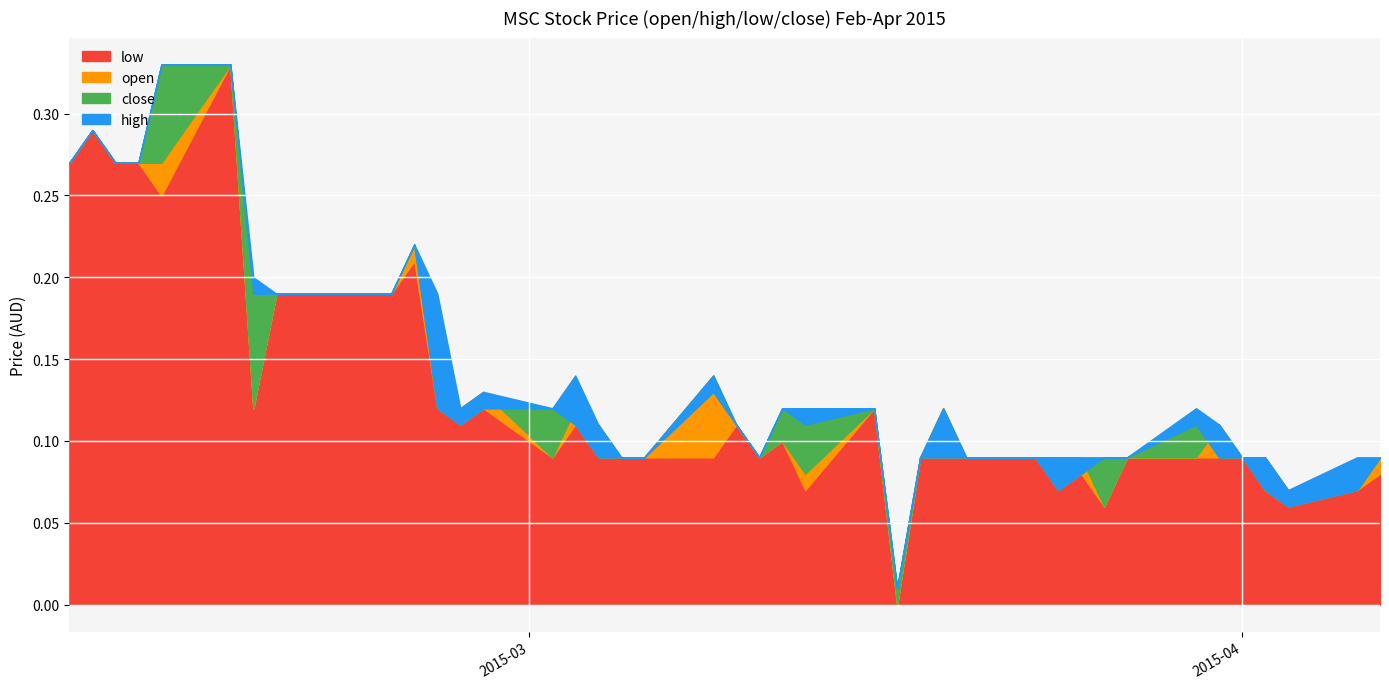

Rank the categories by high value from highest to lowest.

2015-02-13, 2015-02-16, 2015-02-10, 2015-02-09, 2015-02-11, 2015-02-12, 2015-02-24, 2015-02-17, 2015-02-18, 2015-02-23, 2015-02-25, 2015-03-03, 2015-03-09, 2015-02-27, 2015-02-26, 2015-03-02, 2015-03-12, 2015-03-13, 2015-03-16, 2015-03-19, 2015-03-30, 2015-03-04, 2015-03-10, 2015-03-31, 2015-03-05, 2015-03-06, 2015-03-11, 2015-03-18, 2015-03-20, 2015-03-23, 2015-03-24, 2015-03-25, 2015-03-26, 2015-03-27, 2015-04-01, 2015-04-02, 2015-04-06, 2015-04-07, 2015-04-03, 2015-03-17